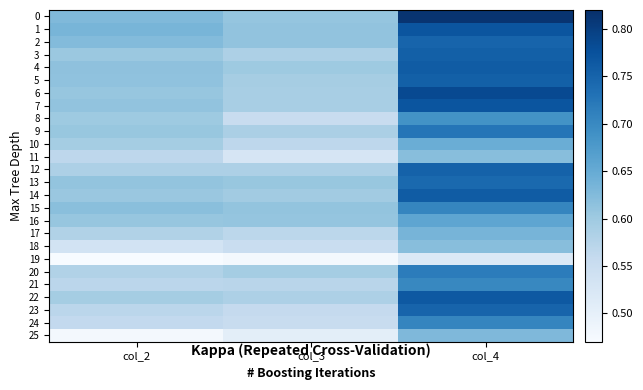

Between col_2 and col_3, which series saw the biggest shift?

8